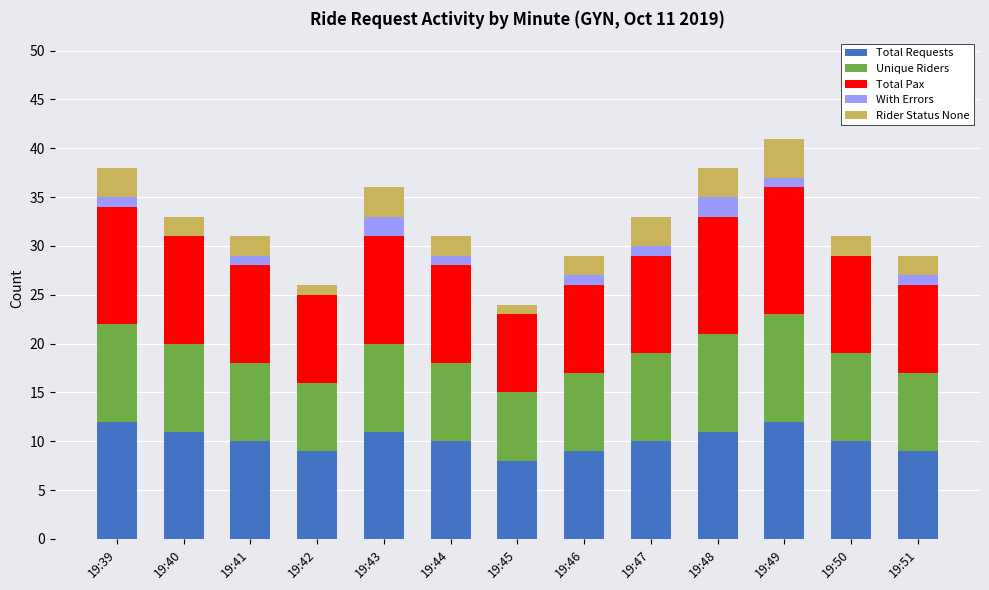

What is the sum of the Total Requests values at 19:40 and 19:50?

21